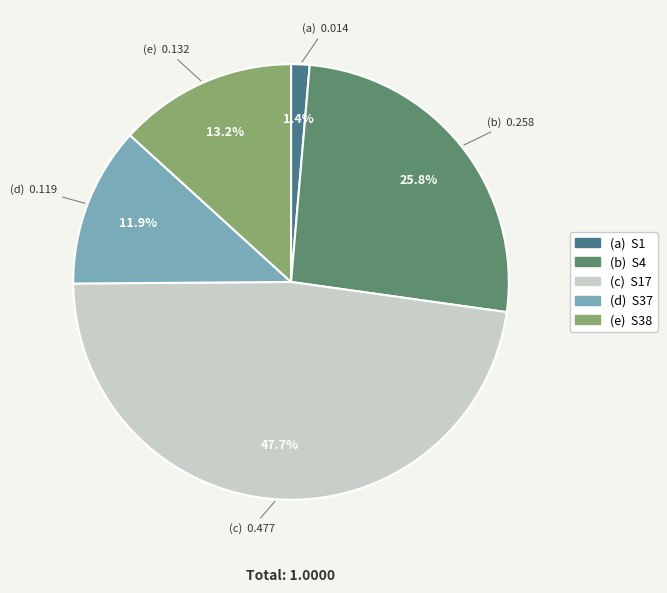

How many slices are in this pie chart?

5